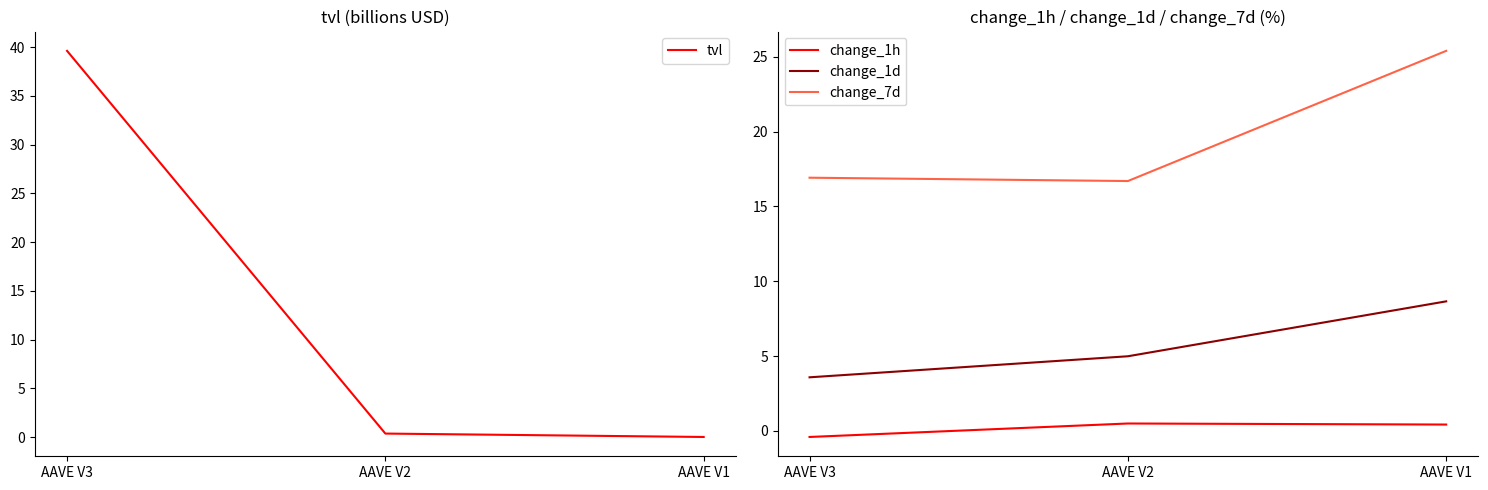

At how many categories does at least one series exceed 10?

3